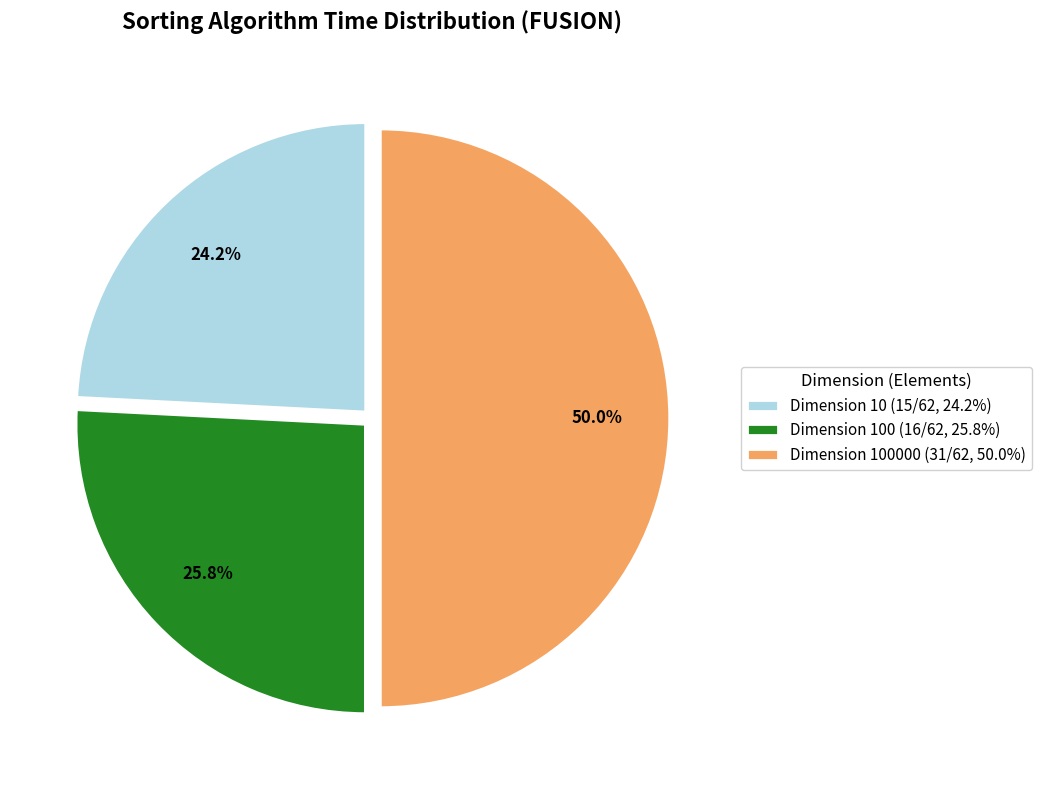

Rank the categories by value from lowest to highest.

Dimension 10 (15/62, 24.2%), Dimension 100 (16/62, 25.8%), Dimension 100000 (31/62, 50.0%)